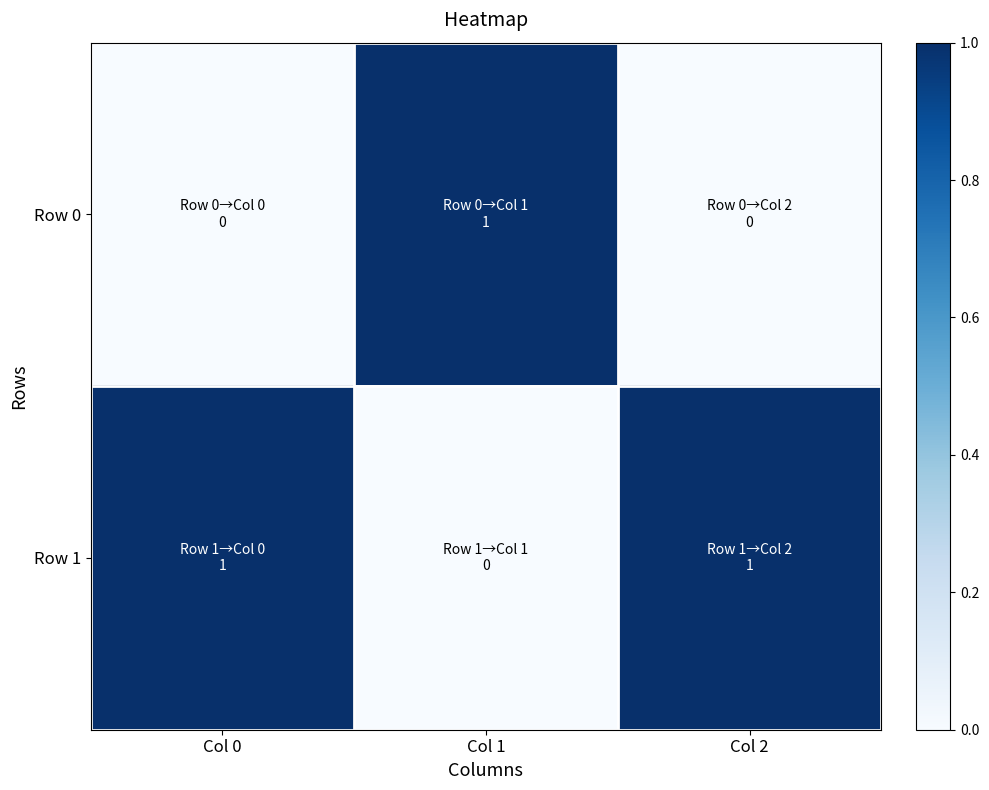

Rank the series at Col 2 from lowest to highest value.

Row 0, Row 1